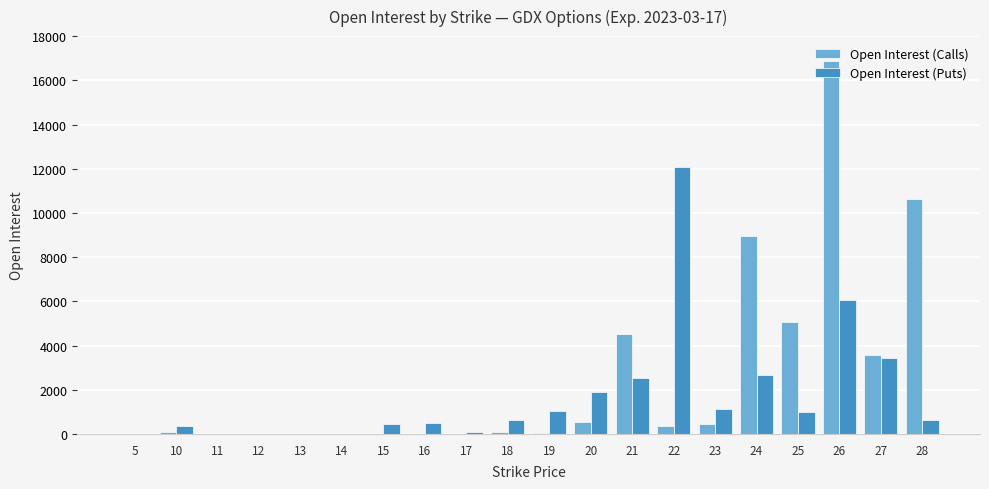

What is the highest value of the Open Interest (Puts) series?

12077